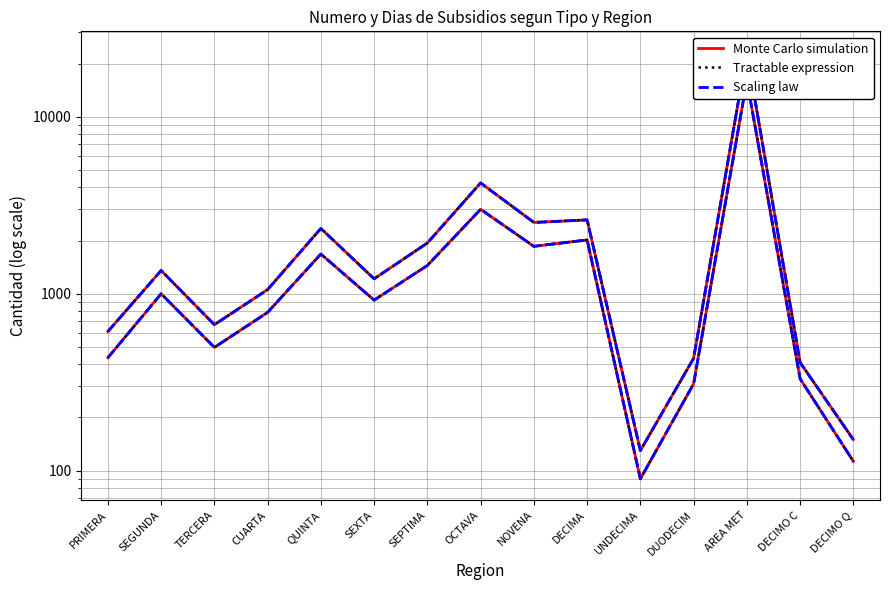

At how many categories does at least one series exceed 15466?

1